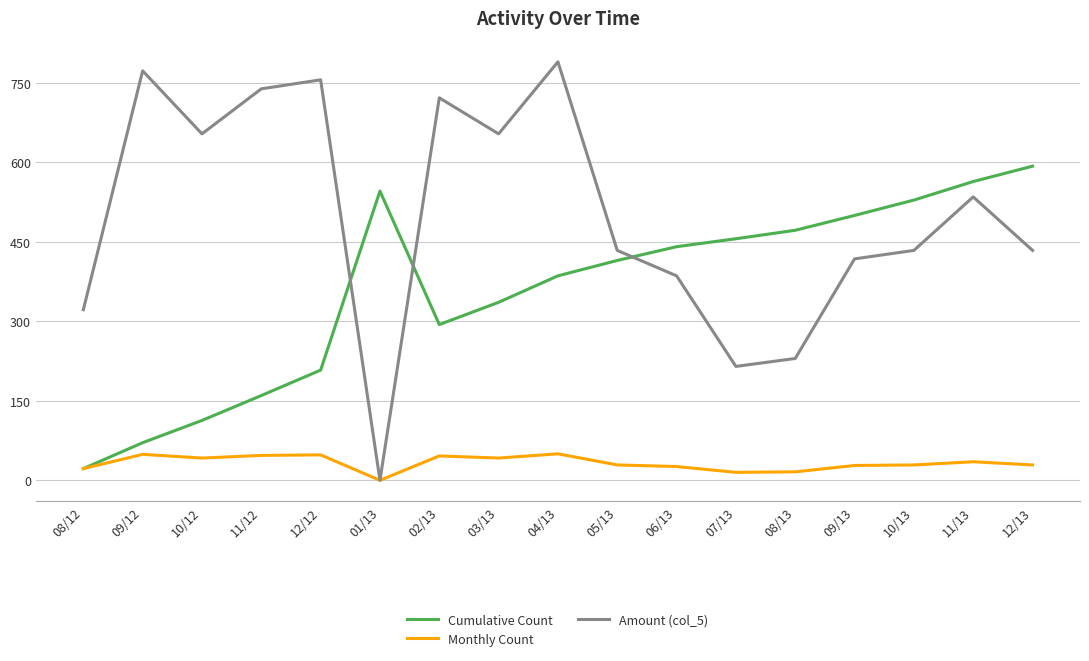

Rank the series by their average value, from lowest to highest.

Monthly Count, Cumulative Count, Amount (col_5)